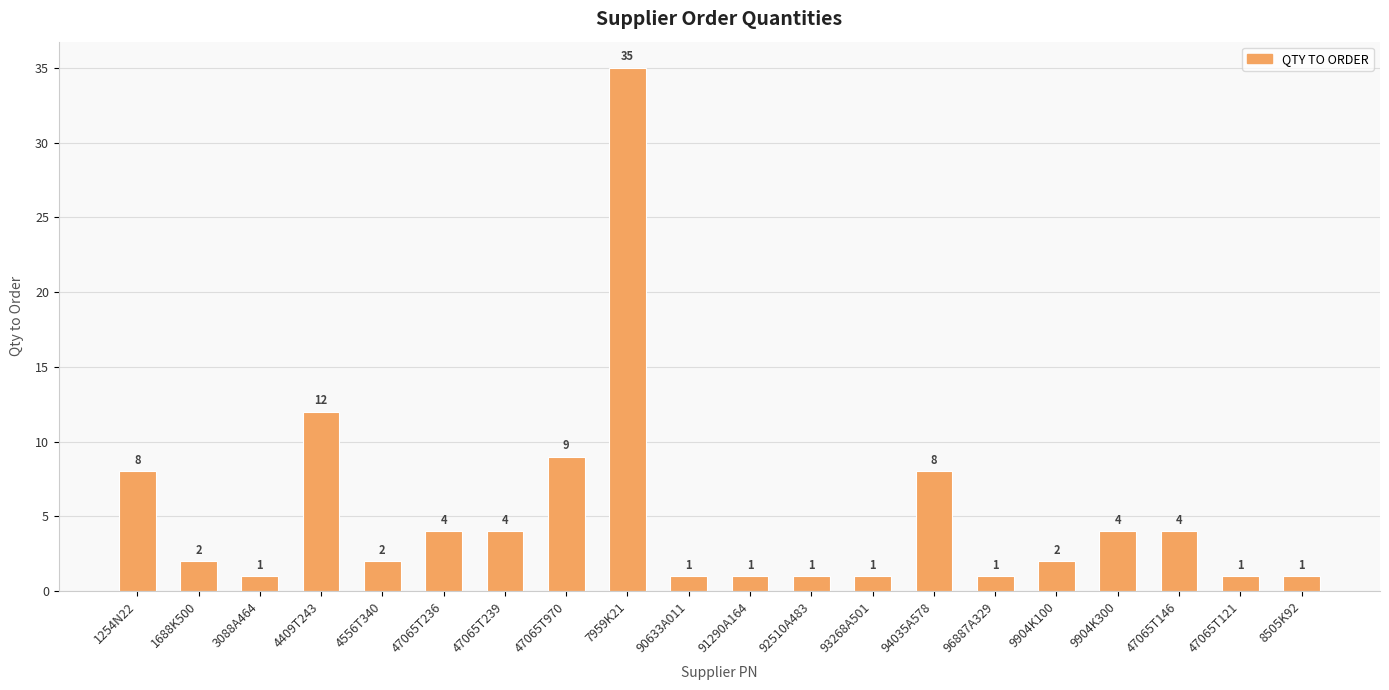

Is it true that the value at 47065T121 is 1?

True